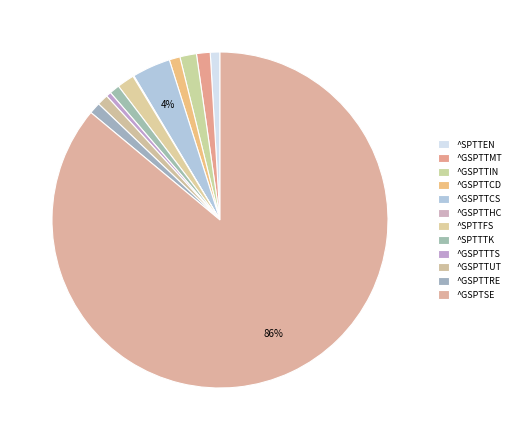

Is there a majority slice in this chart?

Yes